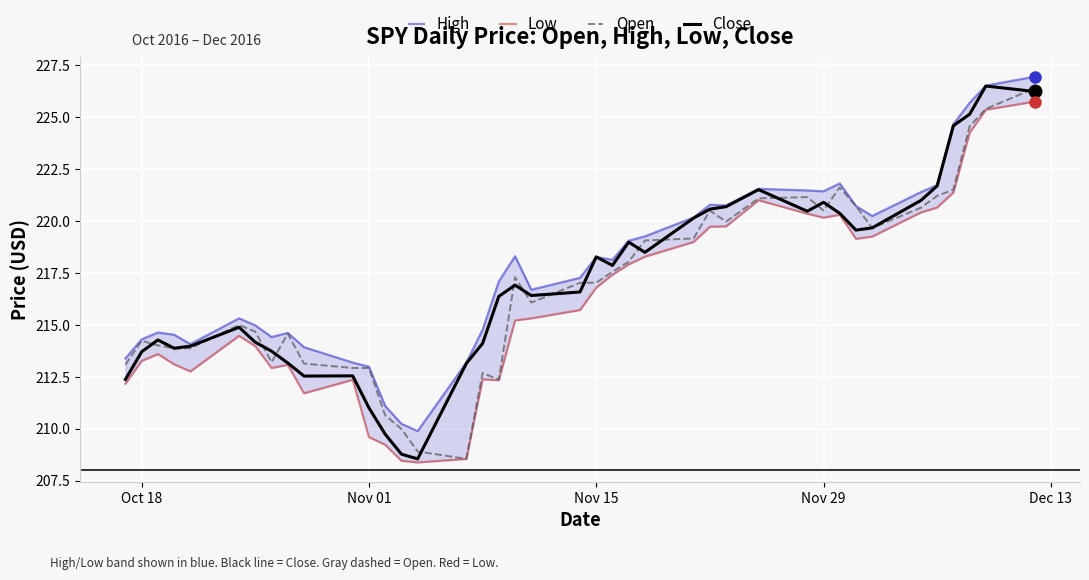

Which series has the largest range (max minus min)?

Close